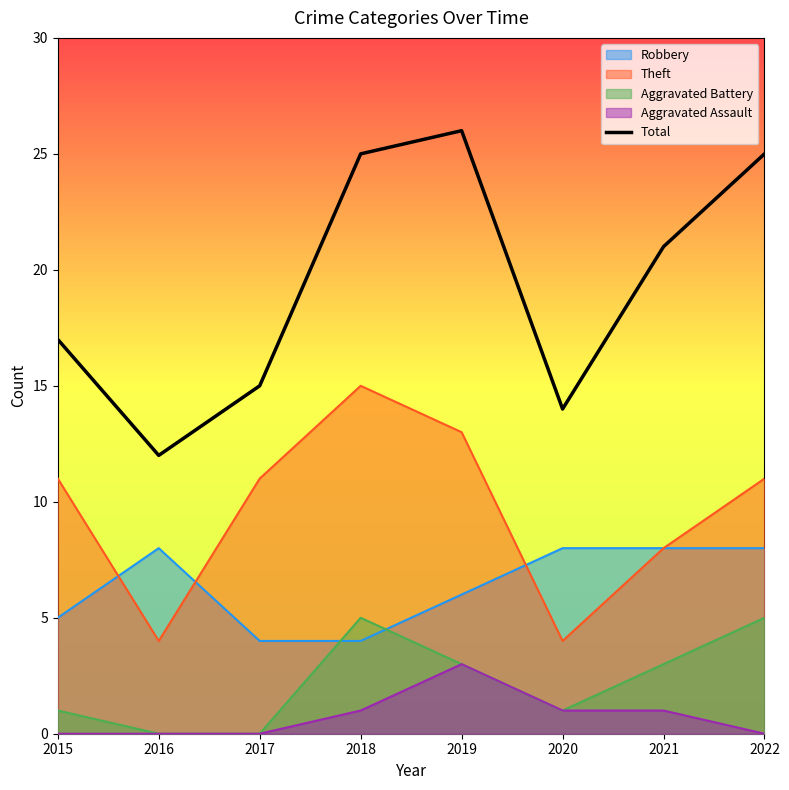

The value at 2015 is 17. True or false?

True